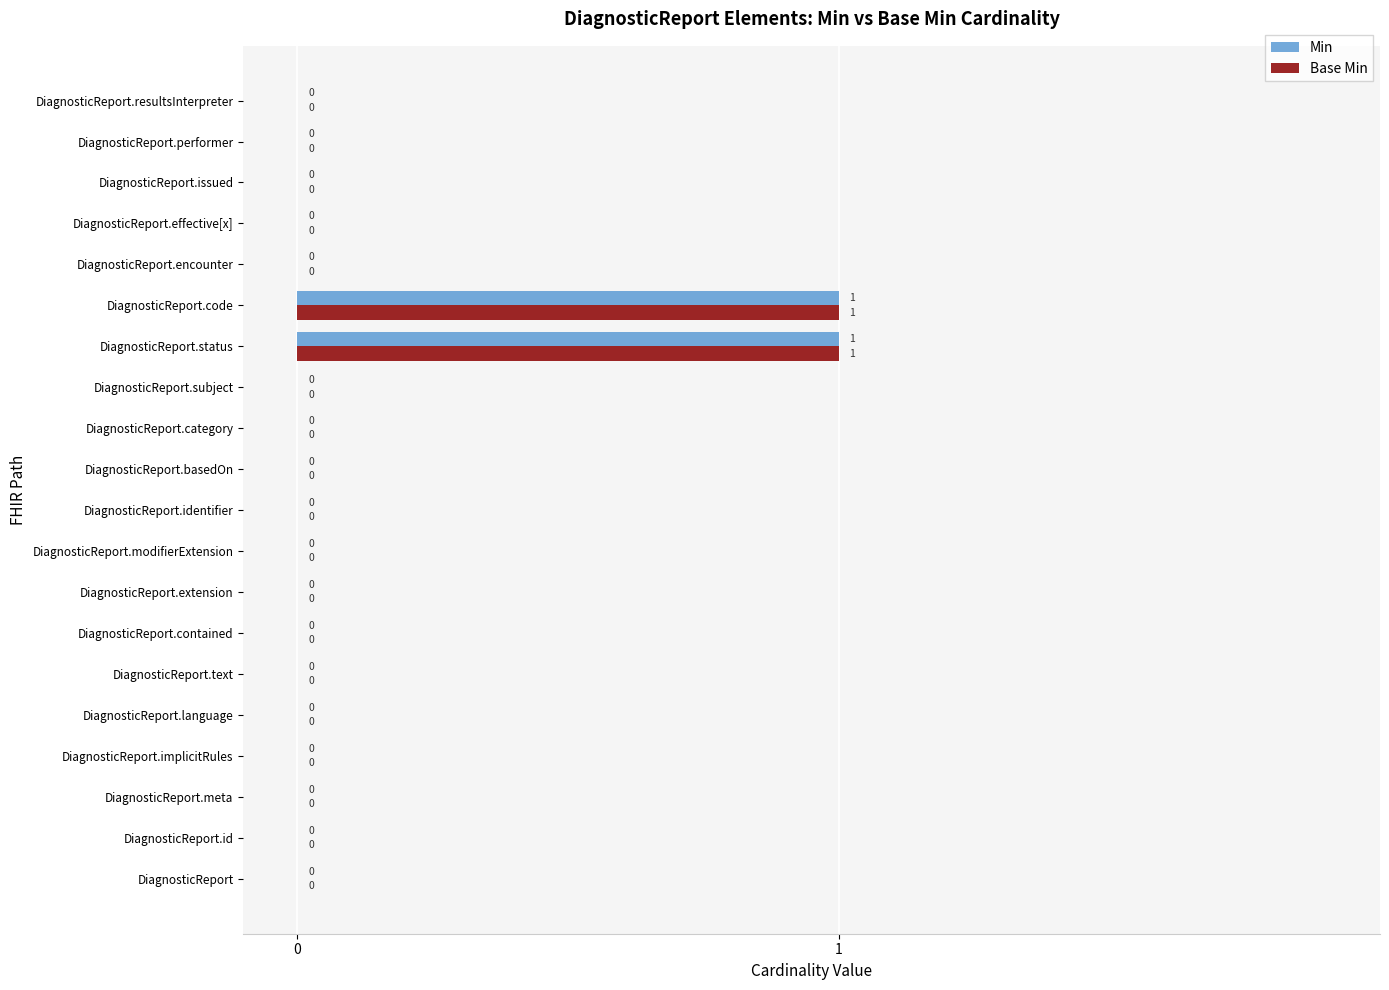

True or false: Min has a value of 0 at DiagnosticReport.issued.

True